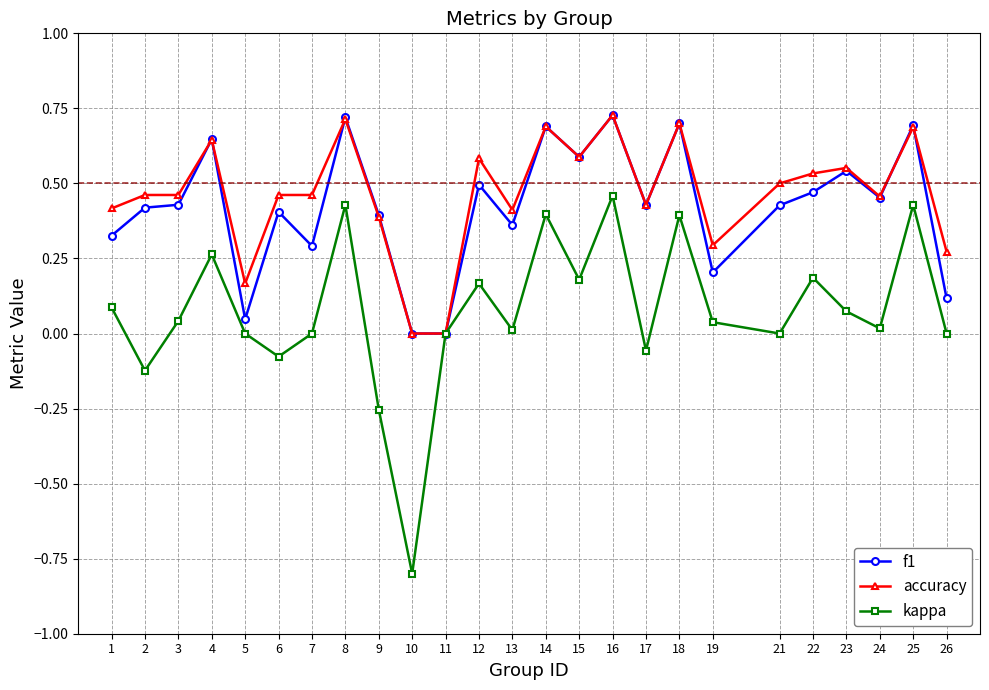

The kappa series shows 0.4 at 14. True or false?

True